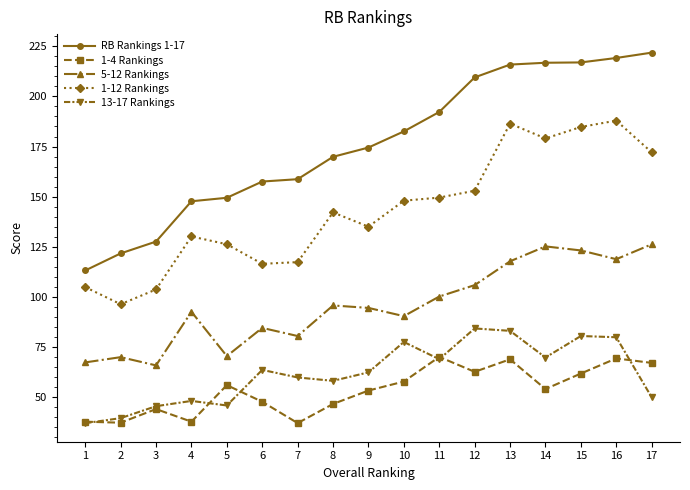

What are all the series names shown in the legend?

RB Rankings 1-17, 1-4 Rankings, 5-12 Rankings, 1-12 Rankings, 13-17 Rankings